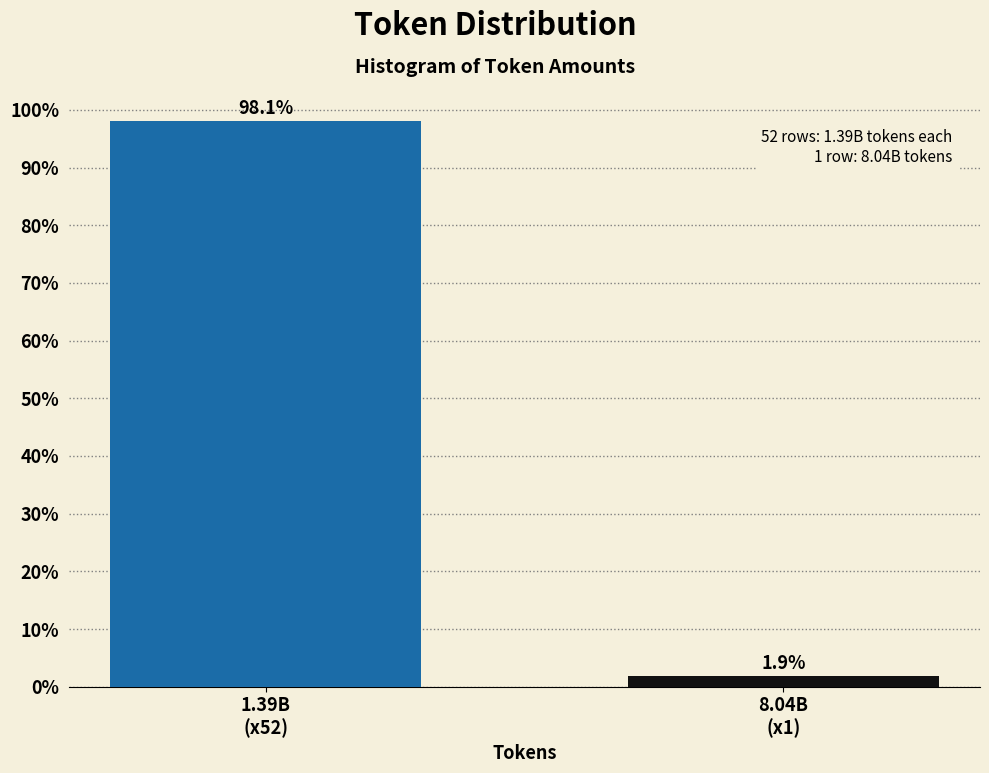

Reading left to right, what are all the values shown in this chart?

98.1	1.9